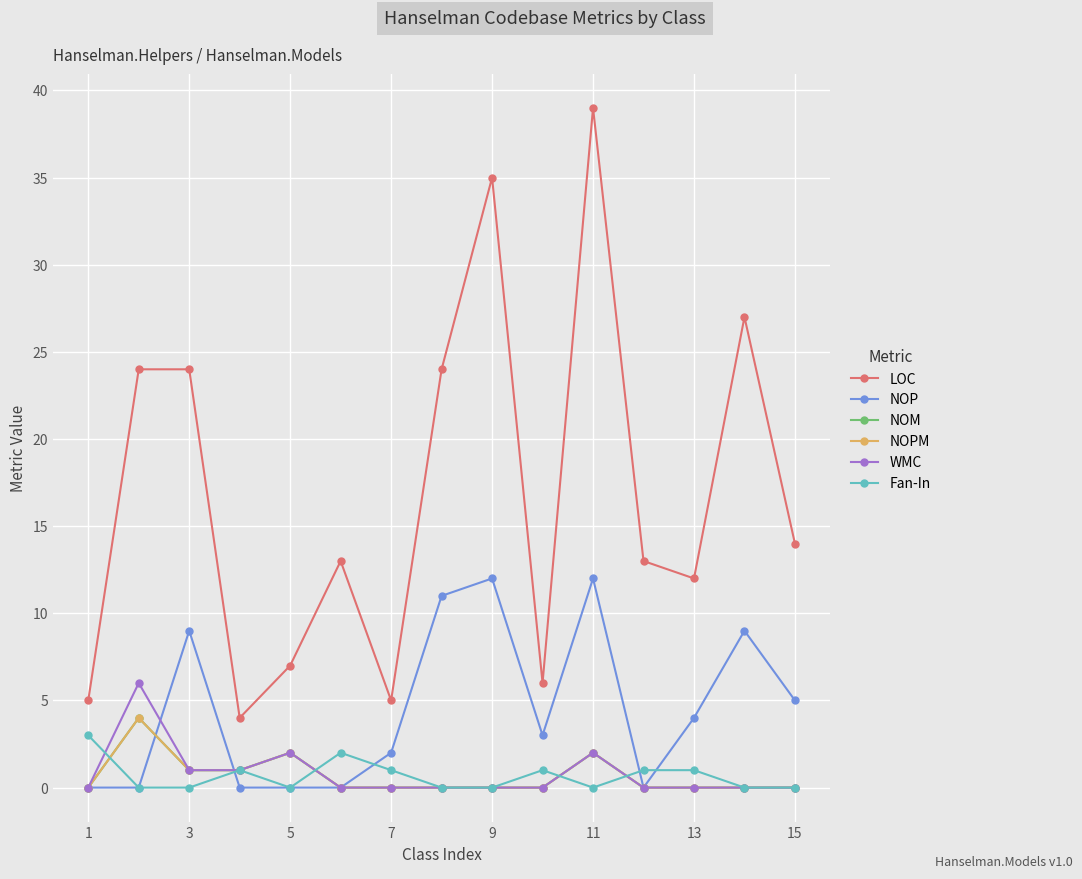

In NOPM, how many points are higher than both neighbors (excluding endpoints)?

3